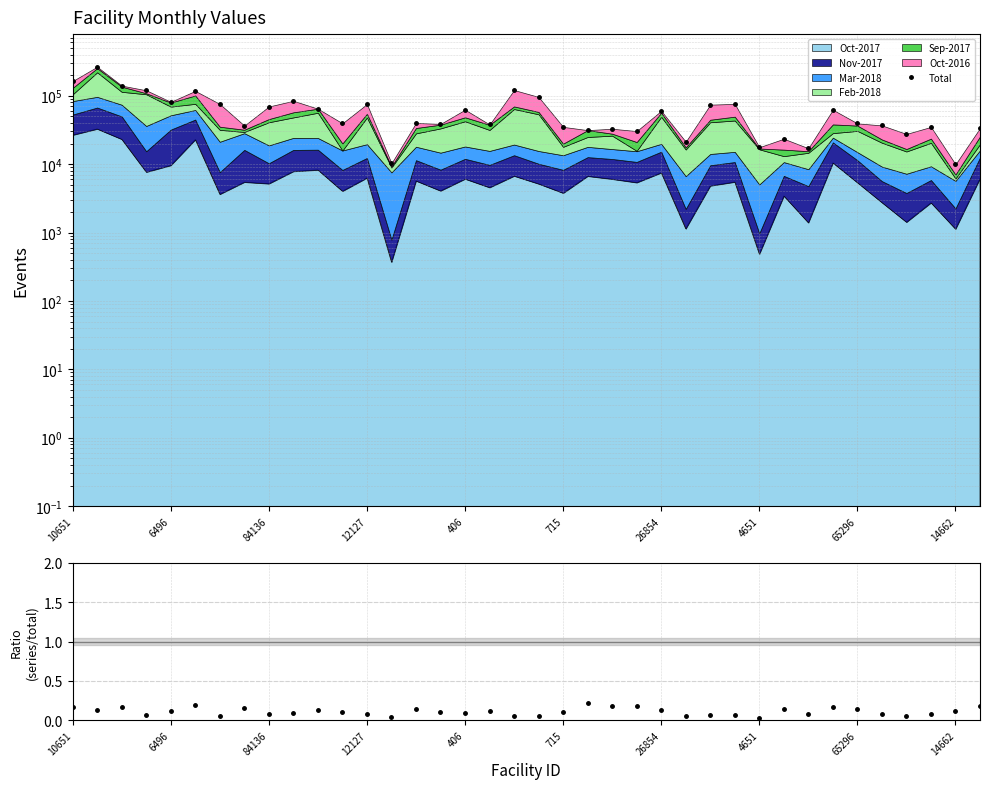

True or false: Oct-2017 and Total intersect in this chart.

False